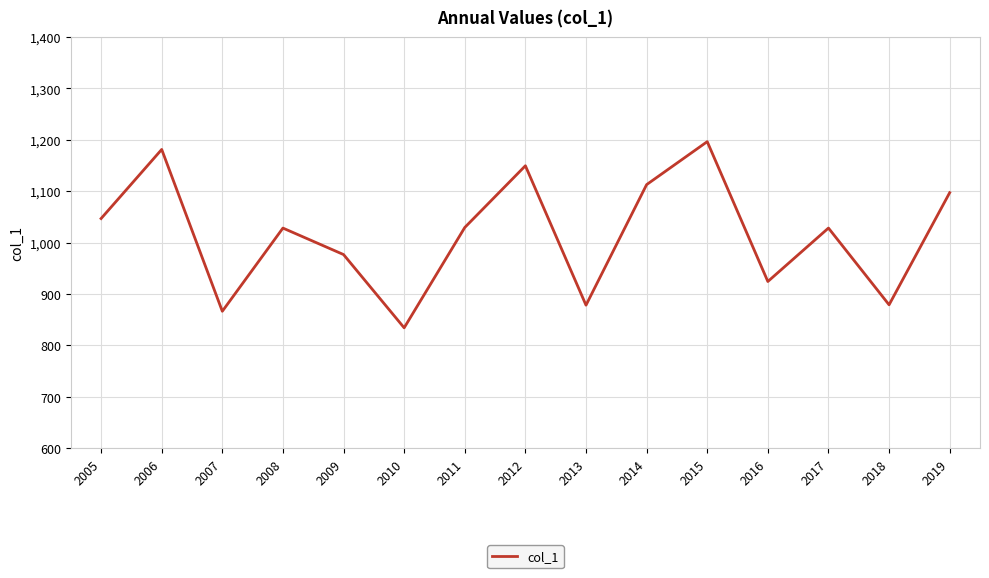

Which category has the lowest value across all series?

2010